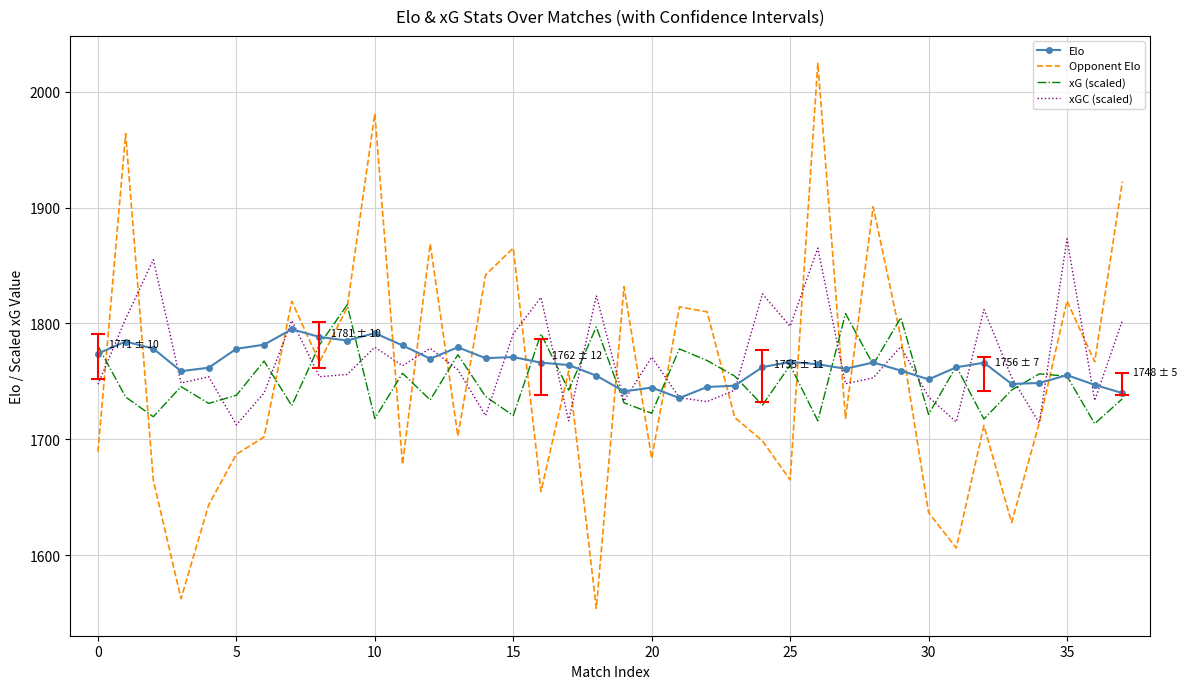

List the series in order of their peak value, lowest first.

Elo, xG (scaled), xGC (scaled), Opponent Elo